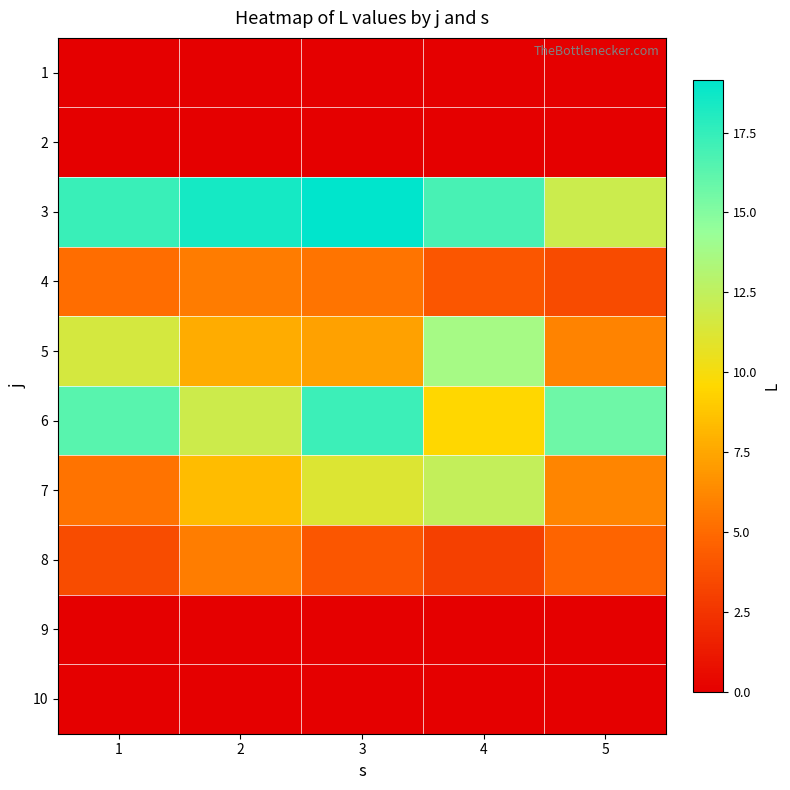

What is the spread (max minus min) of values at 5?

15.7